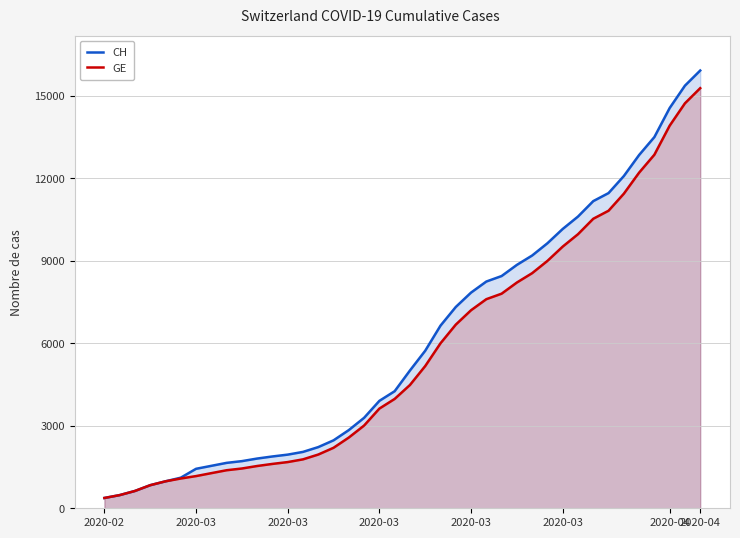

True or false: CH and GE intersect in this chart.

False